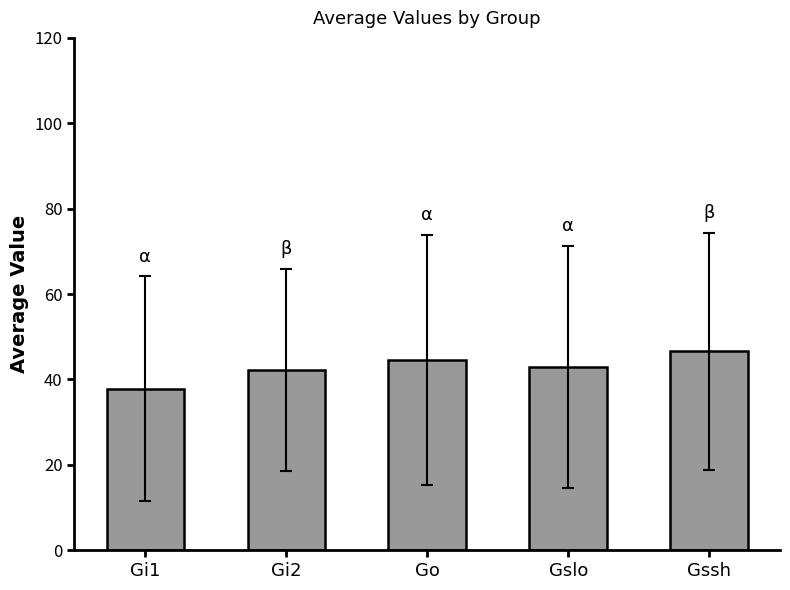

Is it true that the value at Gi2 is 42.2?

True